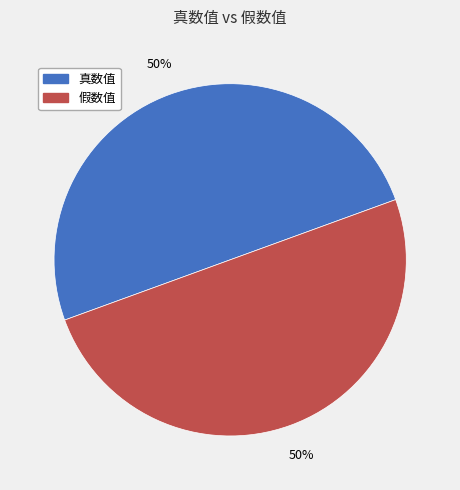

How many segments does this pie chart have?

2